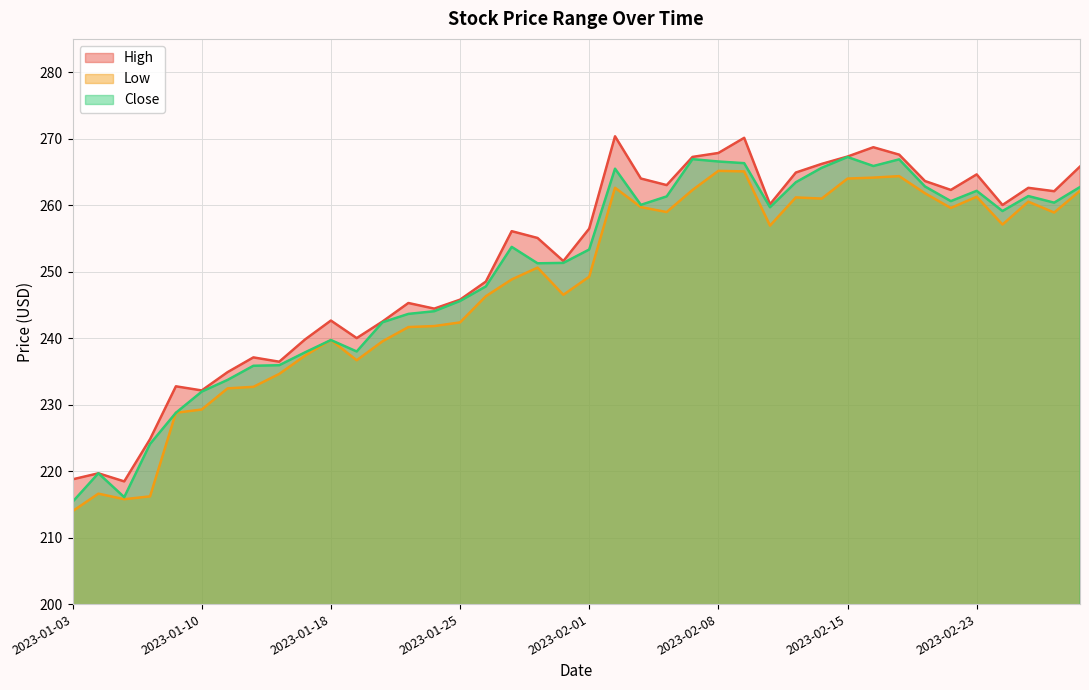

How many lines are shown in the chart?

3